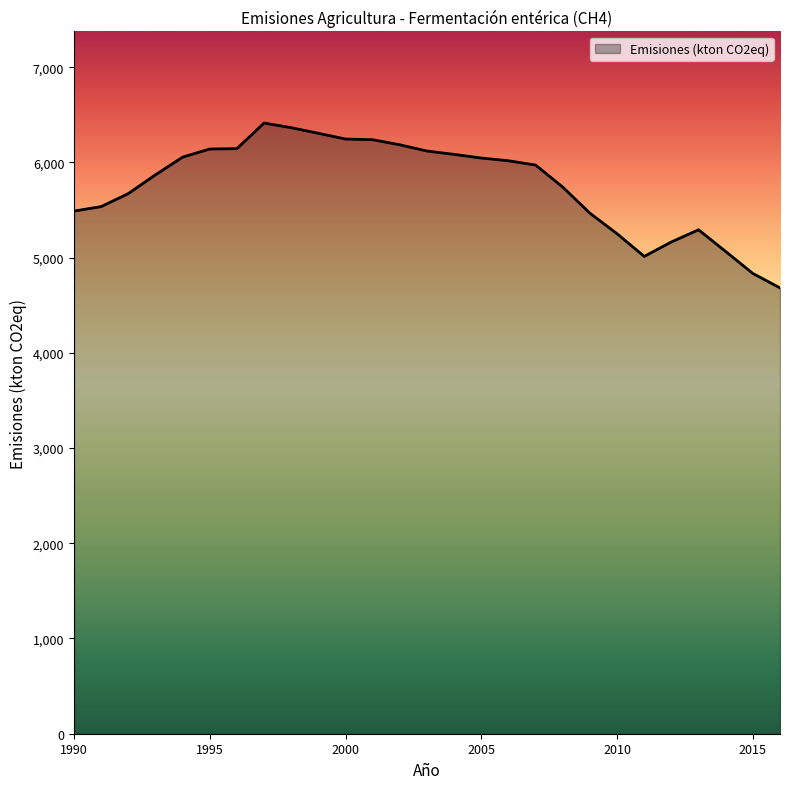

What is the smallest value displayed?

4682.0